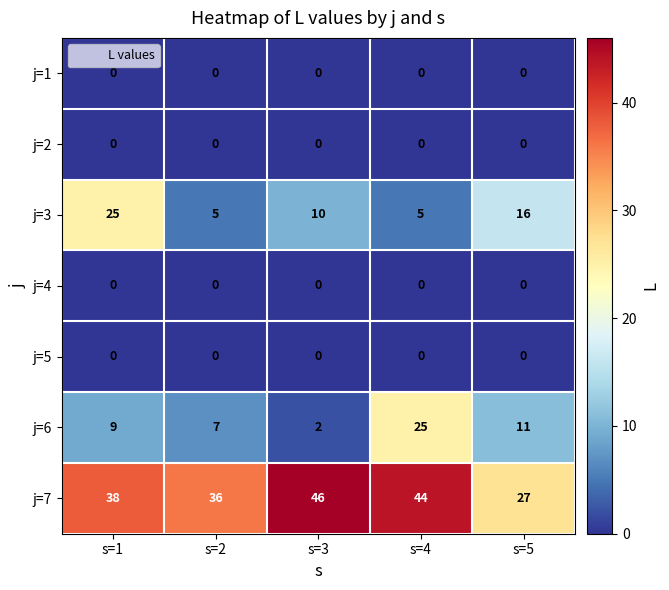

What is the total value across all series at s=3?

58